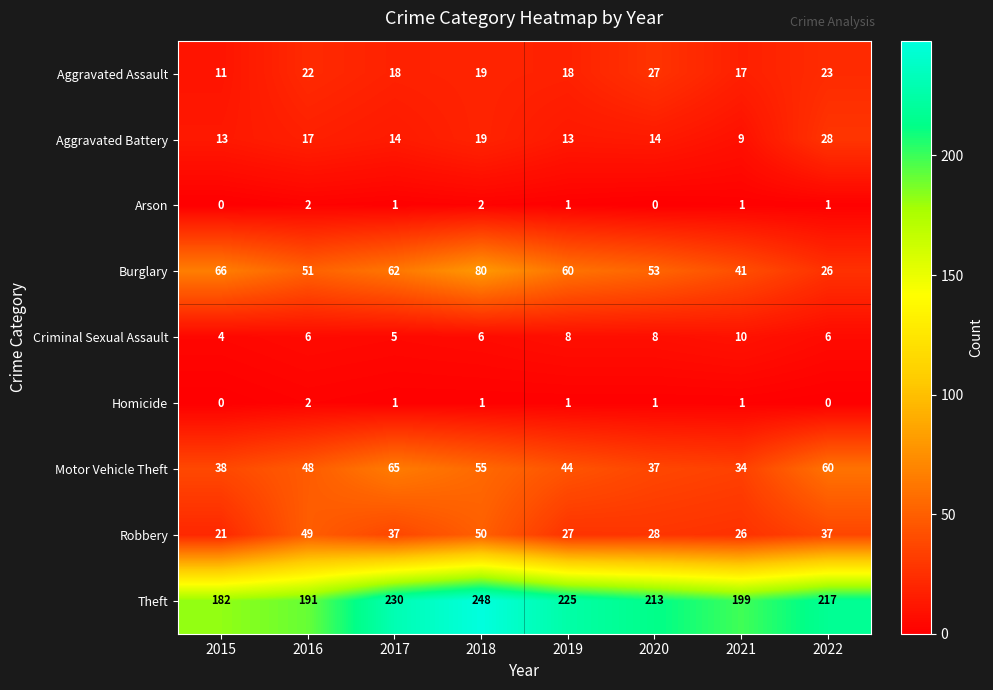

What is the difference between the second highest and second lowest values in the Theft series?

39